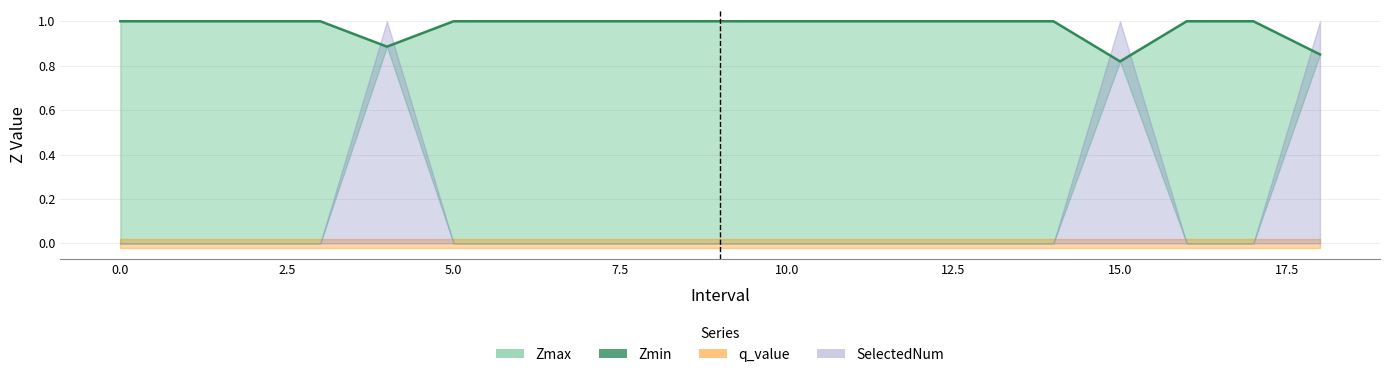

What position from the right is 0.0?

19